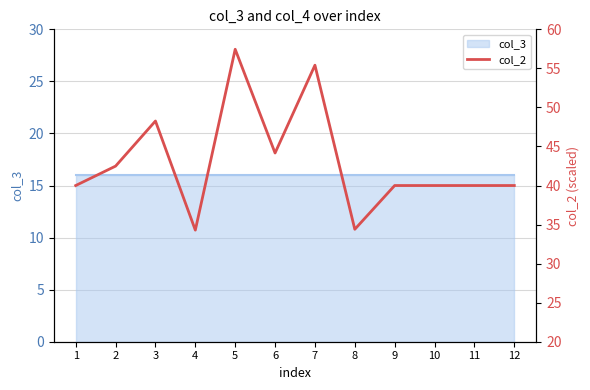

What is the difference between the maximum and second lowest values?

23.0